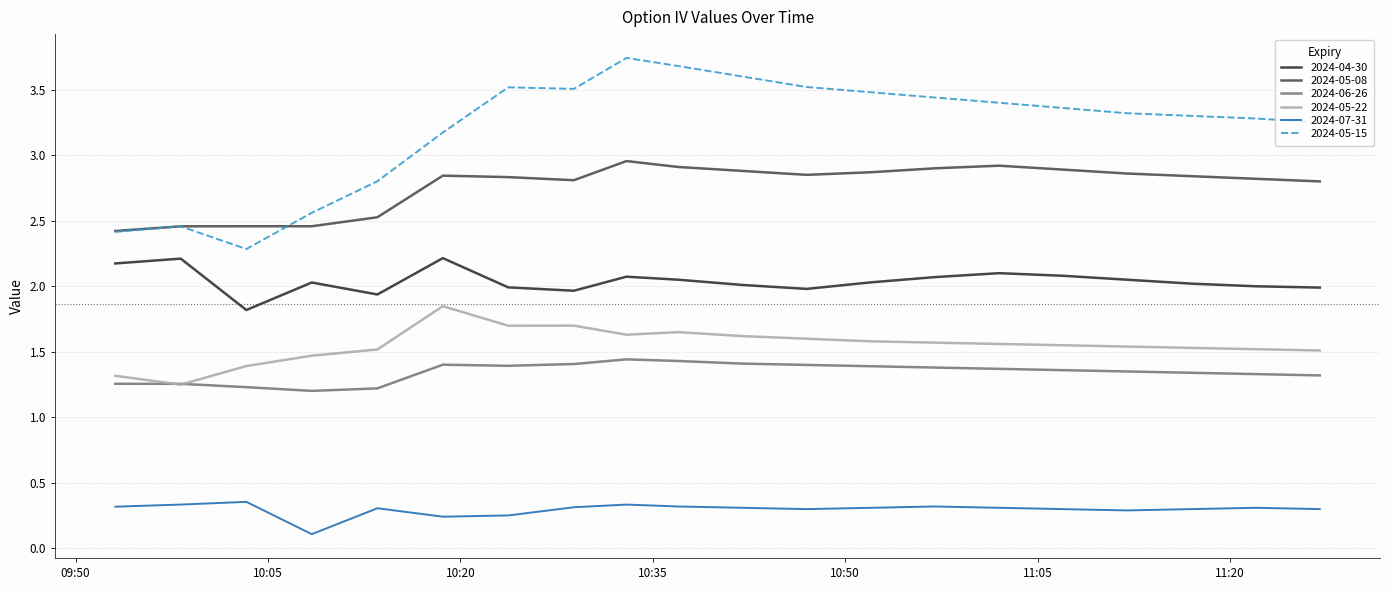

Rank the series by their maximum value, from highest to lowest.

2024-05-15, 2024-05-08, 2024-04-30, 2024-05-22, 2024-06-26, 2024-07-31